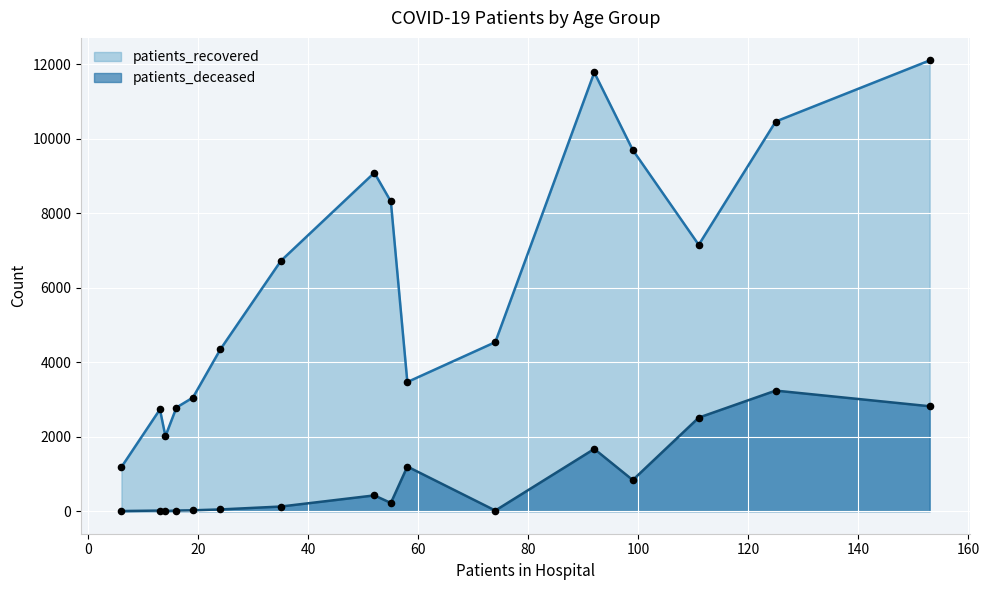

Is the value of patients_deceased at 35 - 39 greater than the value of patients_recovered at 30 - 34?

No